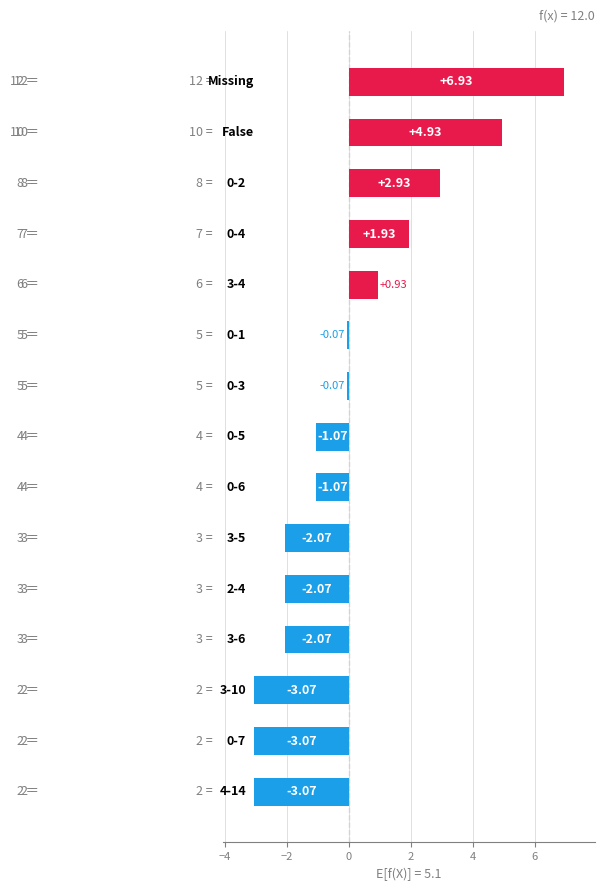

What is the difference between the second highest and minimum values?

8.0